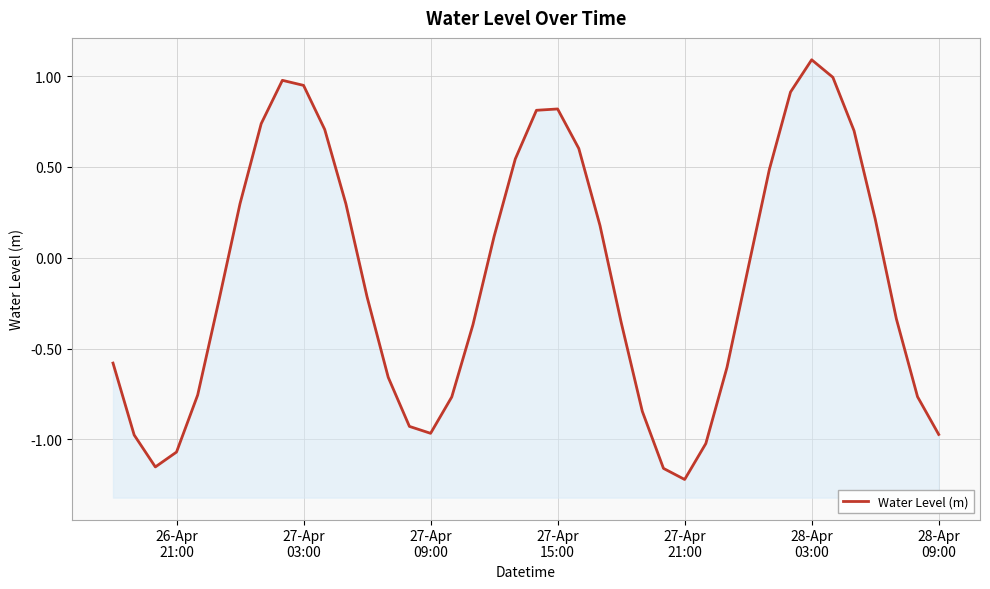

What is the sum of all values?

-4.6